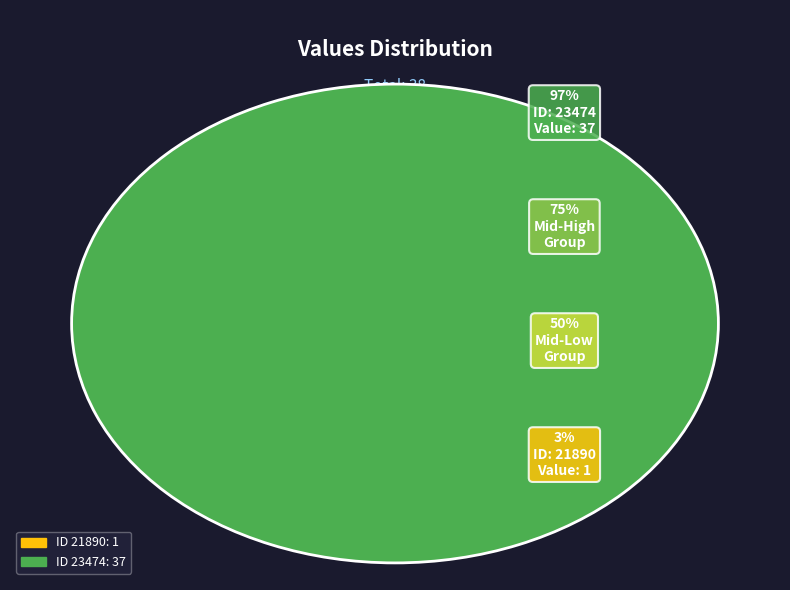

Which slice is the smallest?

21890